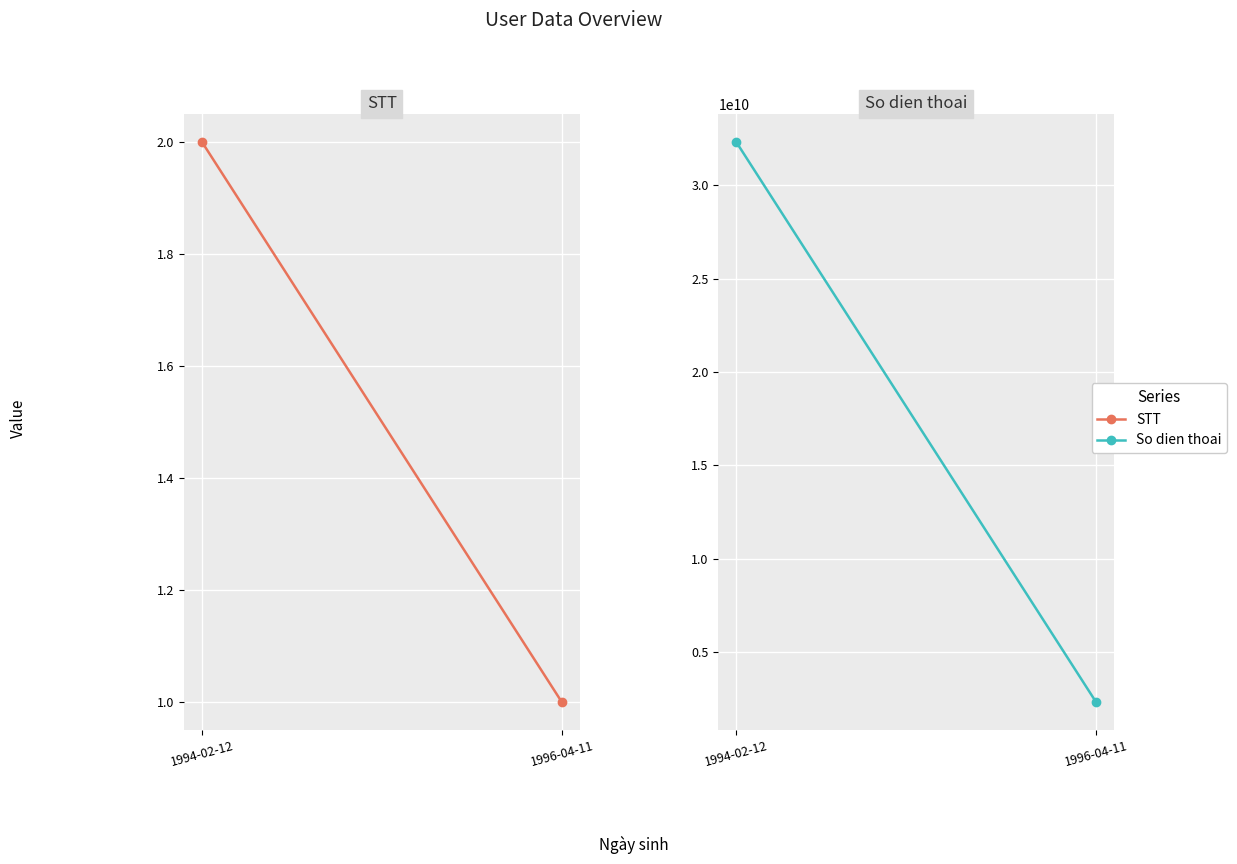

Is the value of So dien thoai at 1996-04-11 greater than the value of STT at 1996-04-11?

Yes